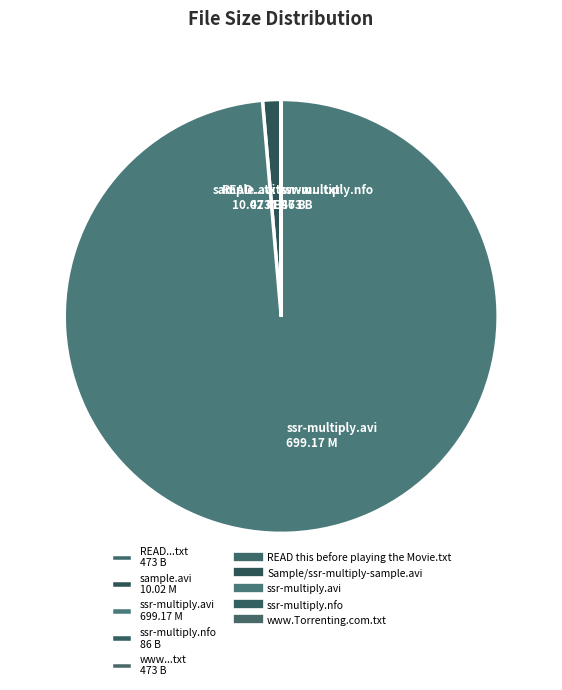

Which category has the biggest portion of the pie?

ssr-multiply.avi 699.17 M